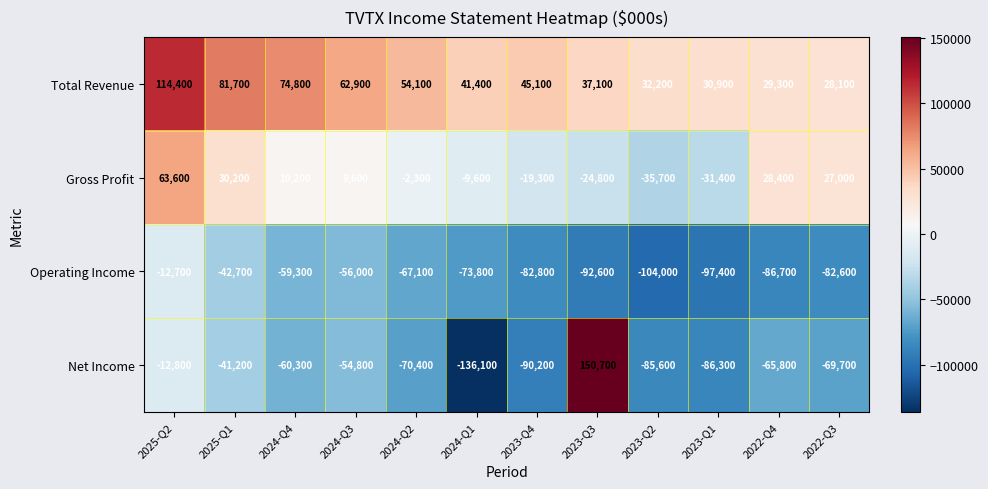

Which series changed the most between 2024-Q2 and 2022-Q3?

Gross Profit